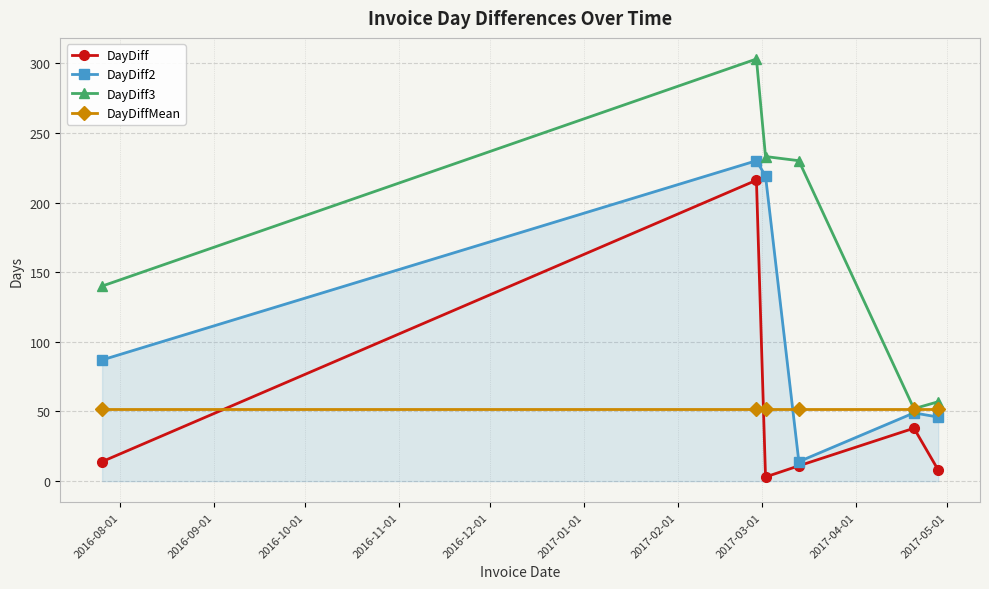

What is the maximum value shown in the chart?

303